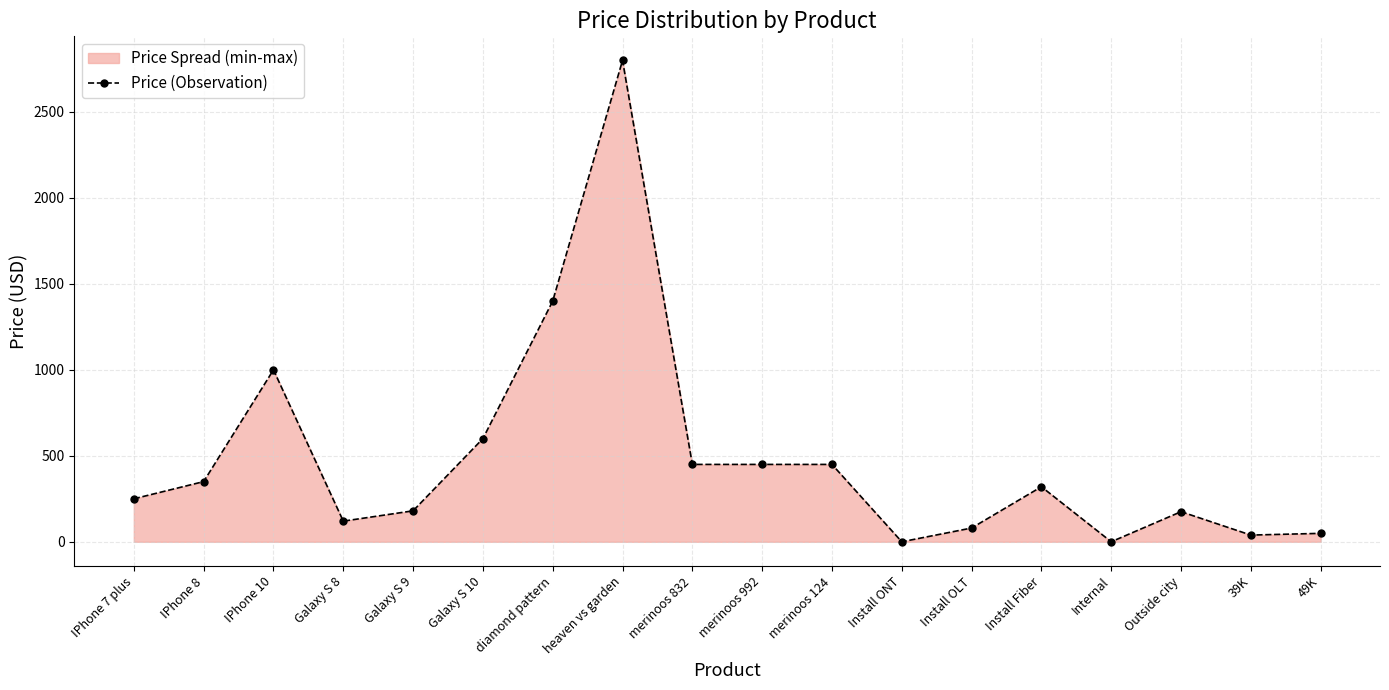

The chart shows a value of 57 at Galaxy S 9. True or false?

False